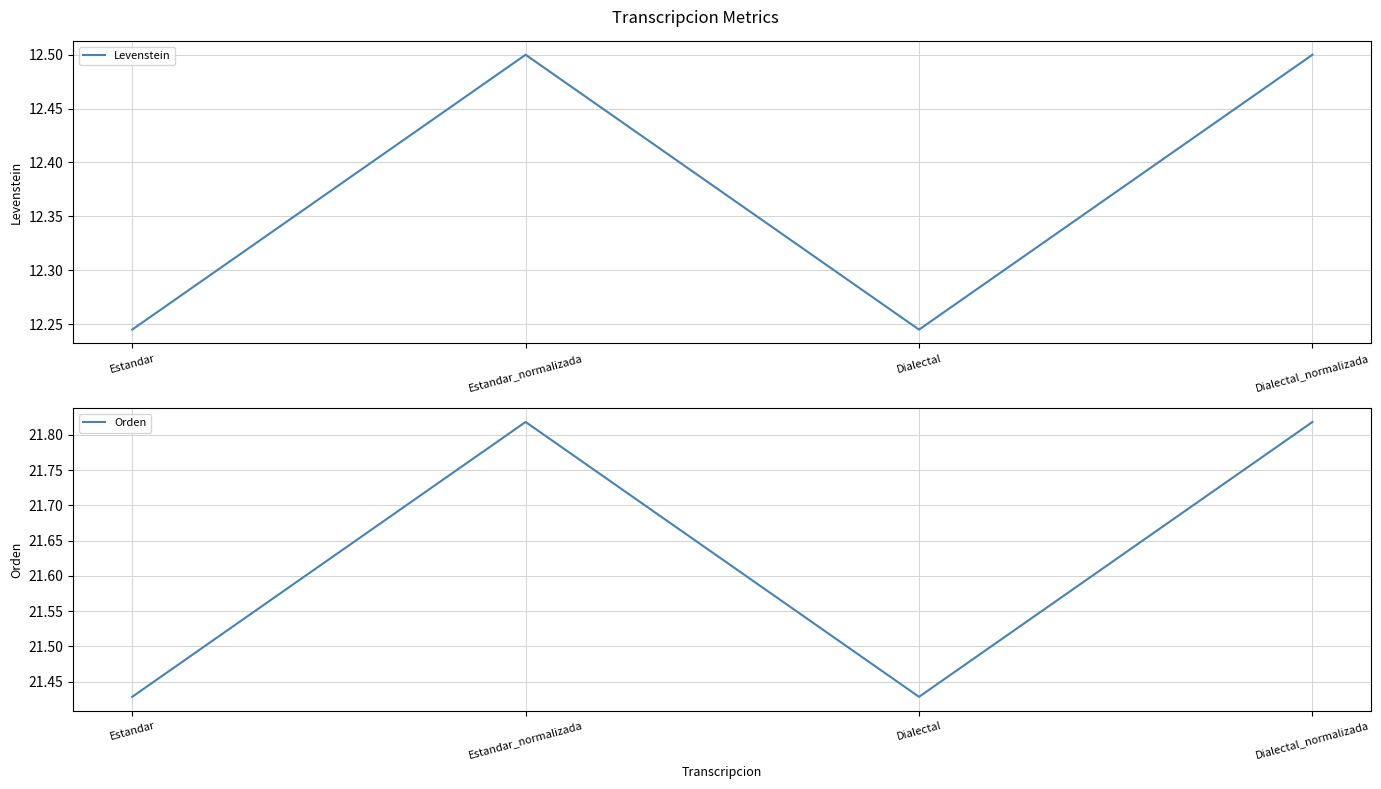

Which category has the lowest value across all series?

Estandar